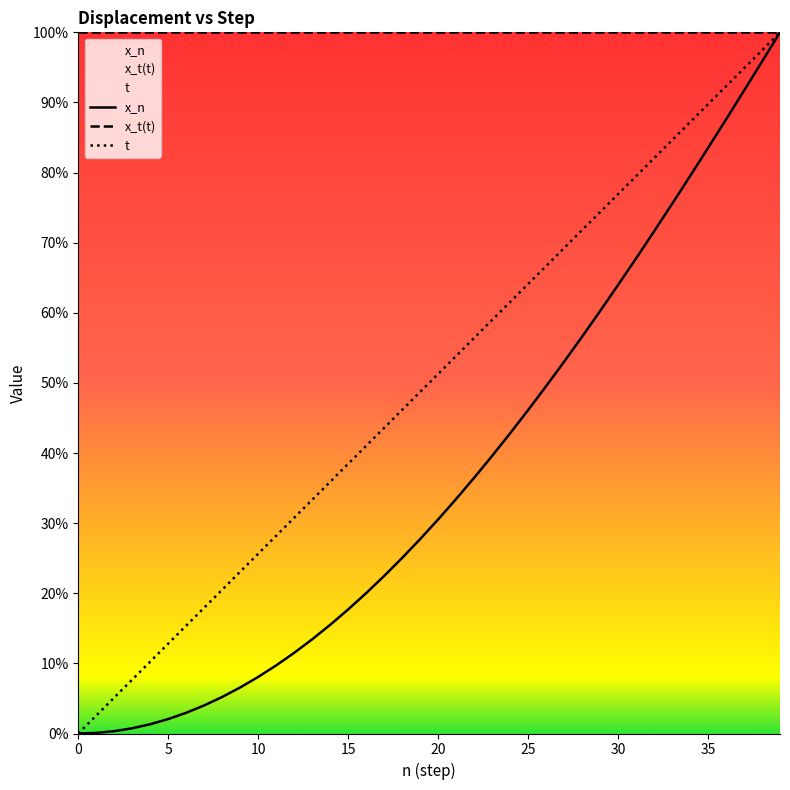

True or false: t and x_n intersect in this chart.

False